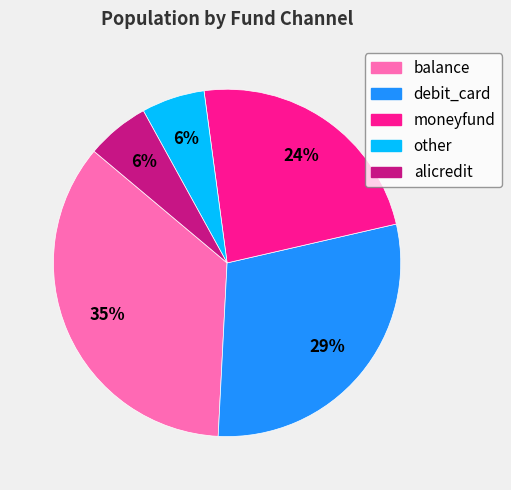

Count the number of slices in the pie.

5